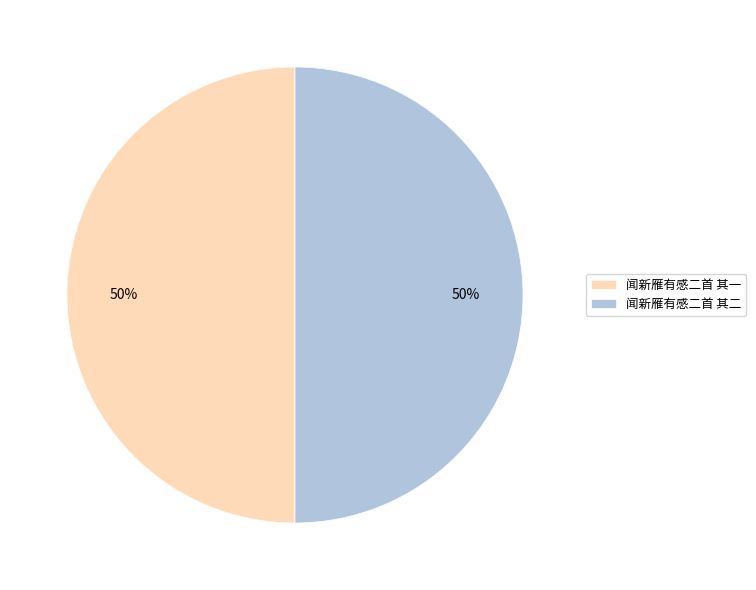

Do 闻新雁有感二首 其二 and 闻新雁有感二首 其一 together represent more than half of the pie?

Yes